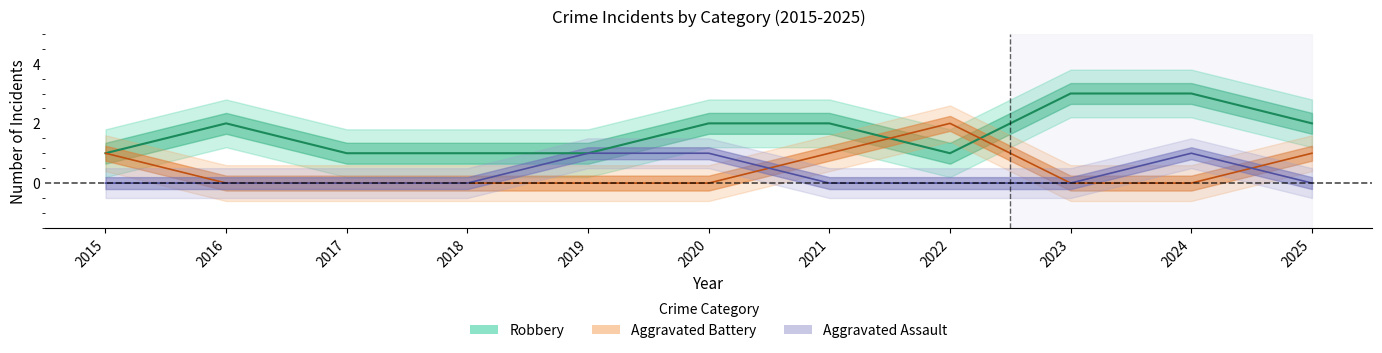

At how many categories does at least one series exceed 2?

2